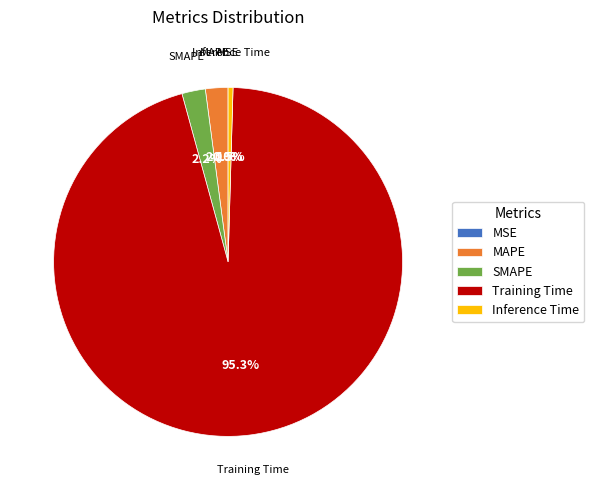

Is the sum of Inference Time and Training Time greater than half?

Yes